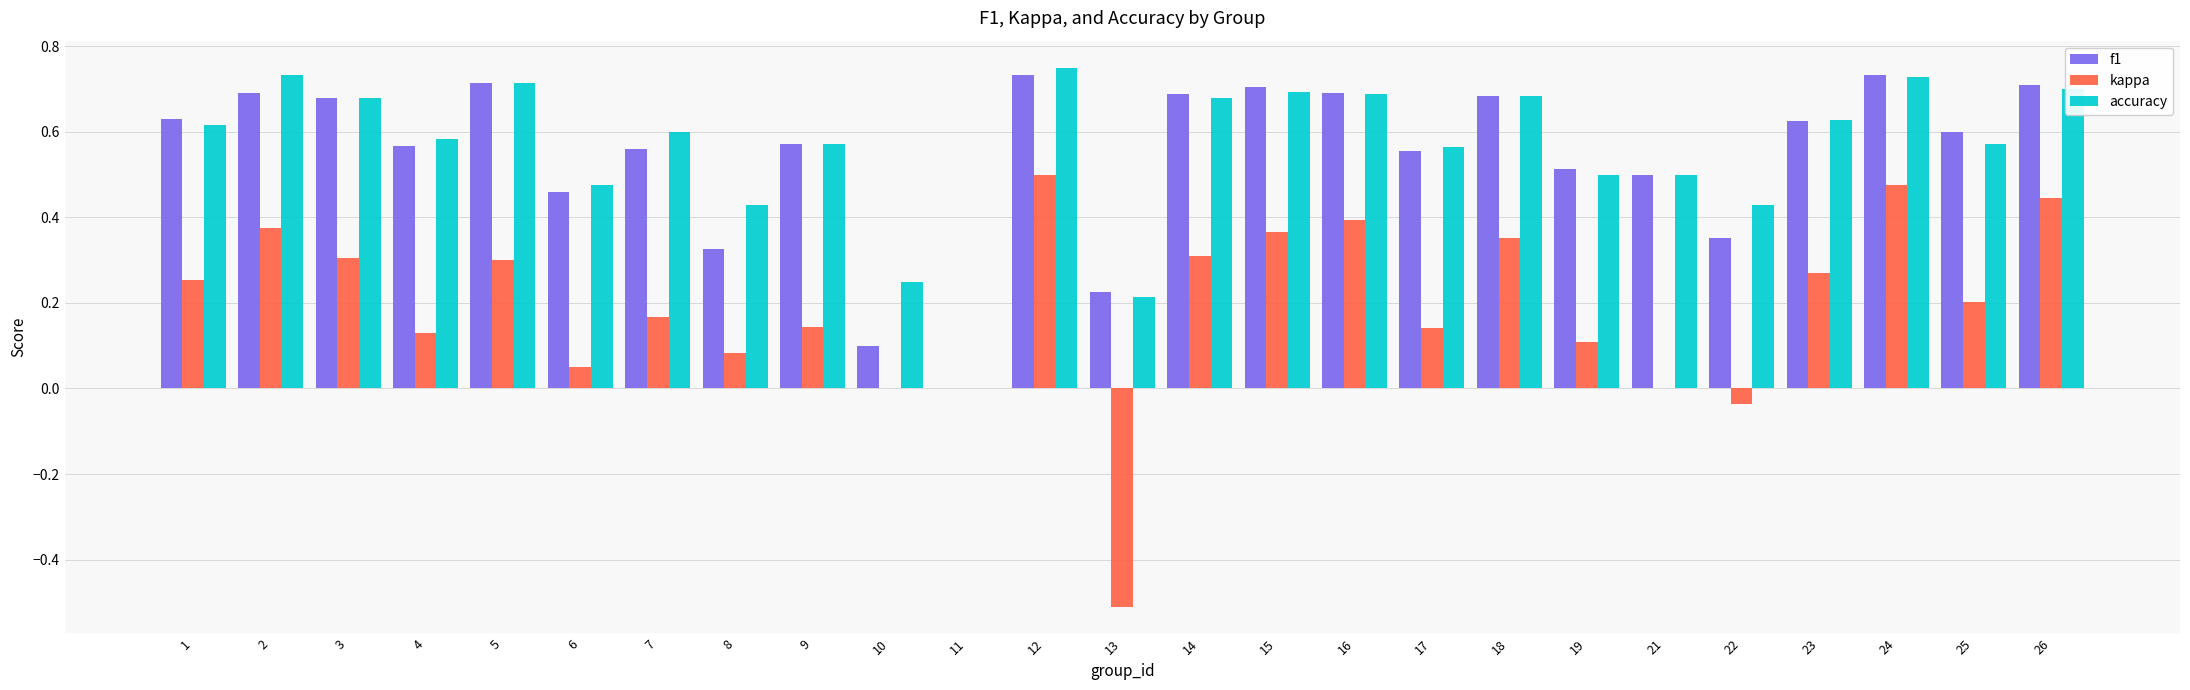

What is the sum of all accuracy values?

14.0